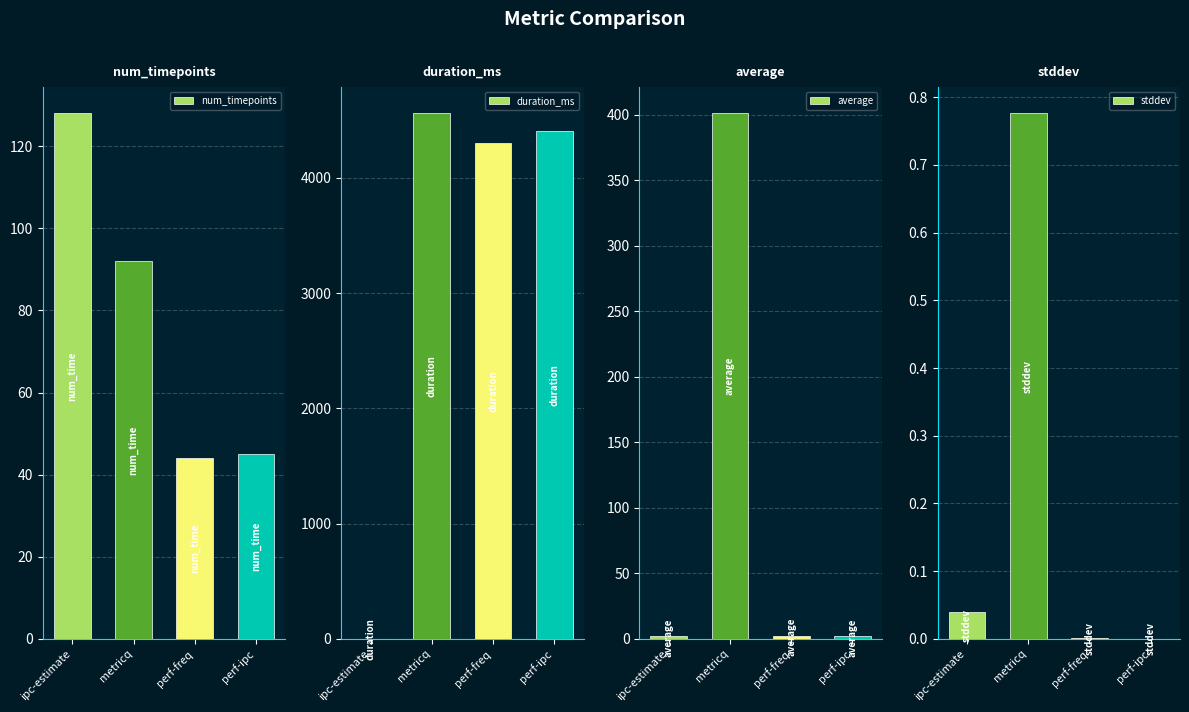

What are all the series names shown in the legend?

num_timepoints, duration_ms, average, stddev